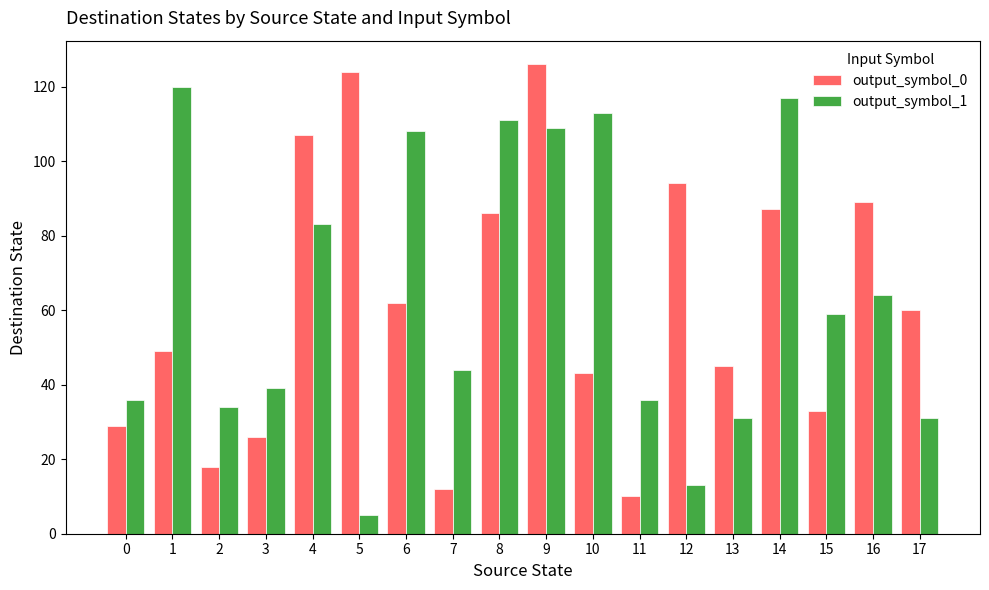

What is the difference between the second highest and second lowest values in the output_symbol_1 series?

104